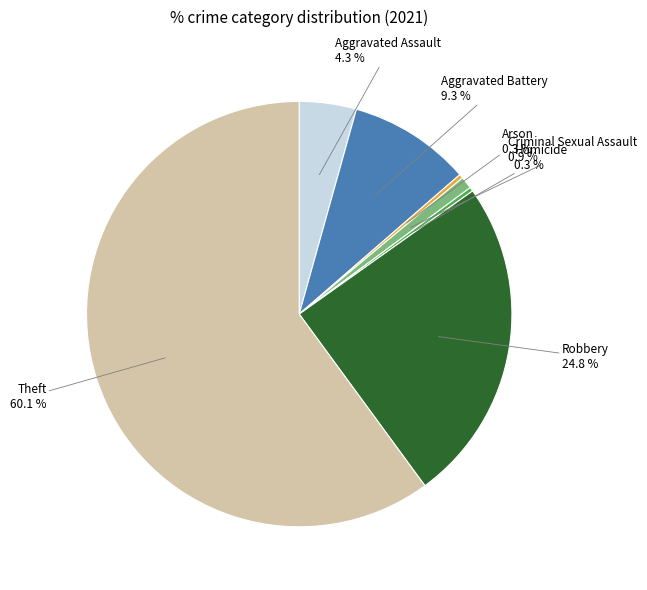

Between Theft and Aggravated Battery, which is larger?

Theft